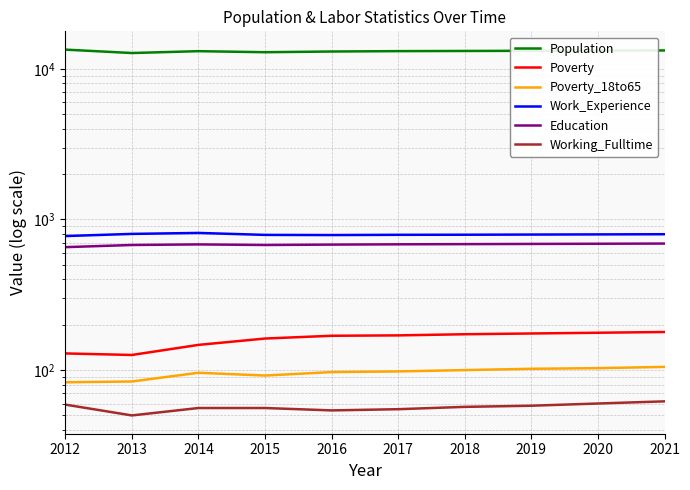

What is the difference between the Poverty_18to65 values at 2019 and 2014?

6